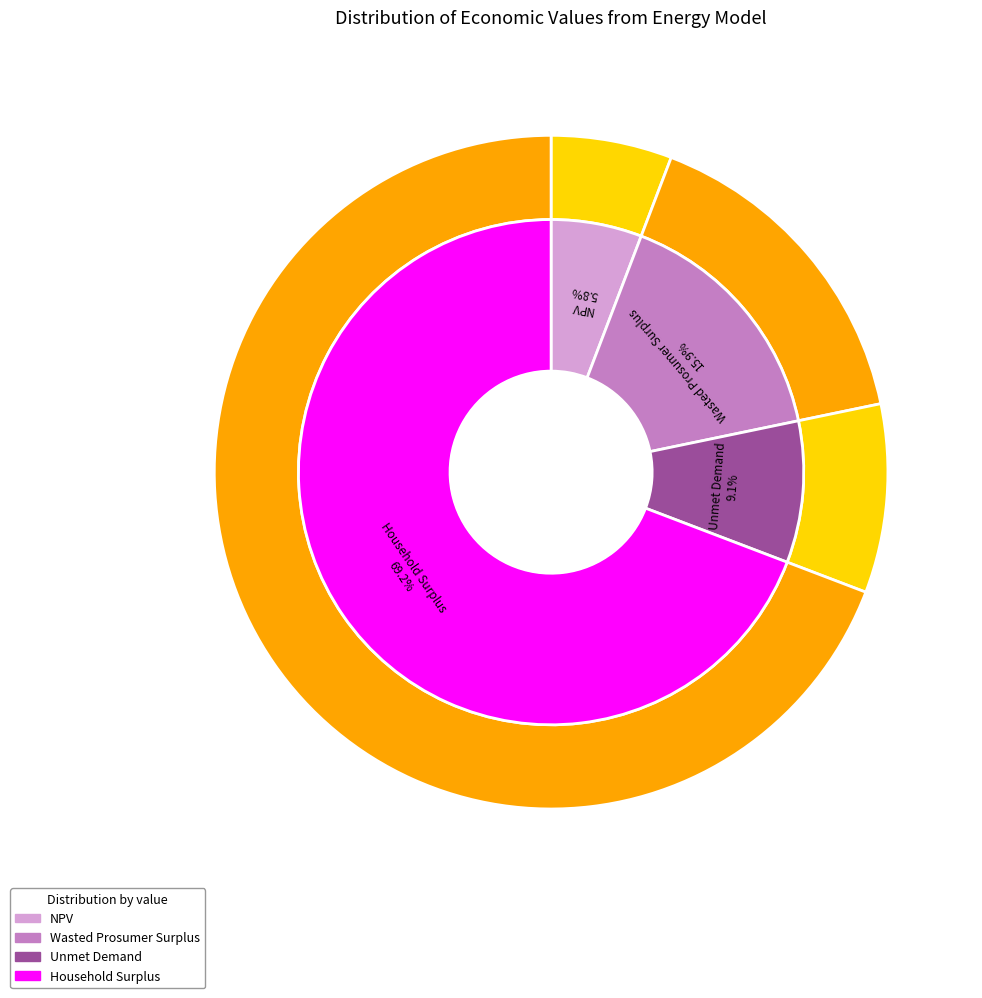

Is it true that Wasted Prosumer Surplus is 27% of the pie?

False